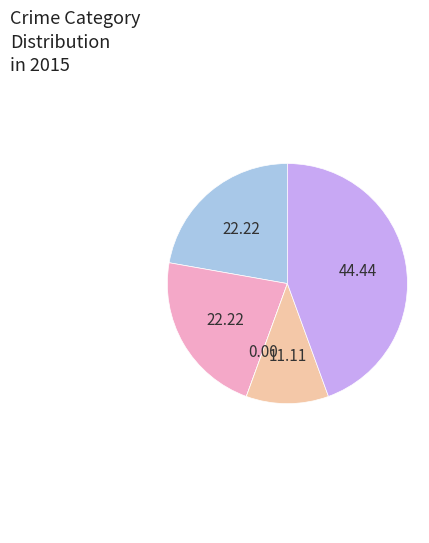

Does any single category account for the majority?

No